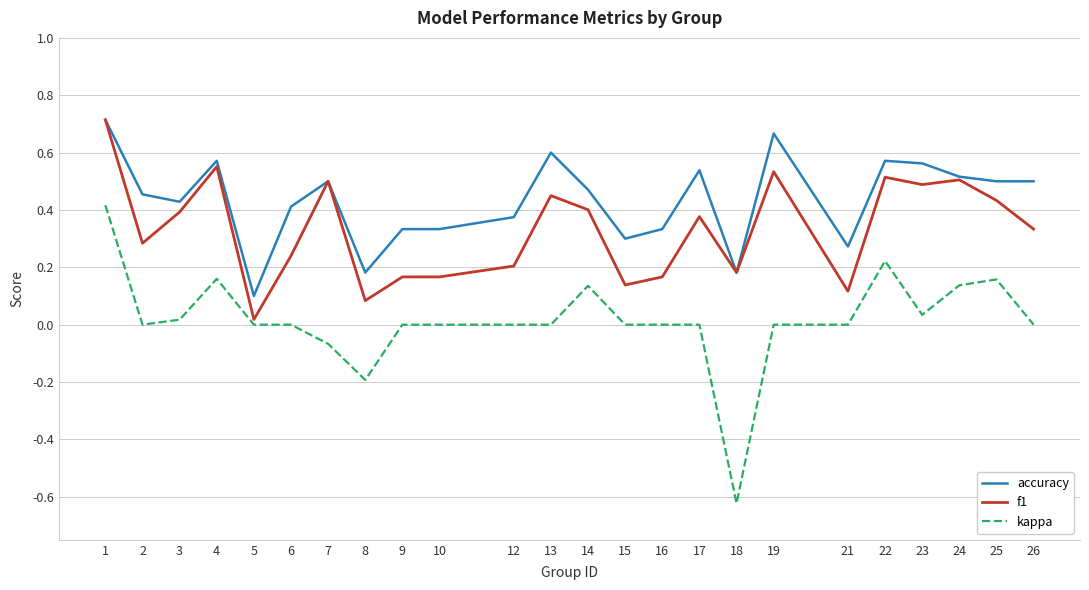

Which category has the lowest value across all series?

18